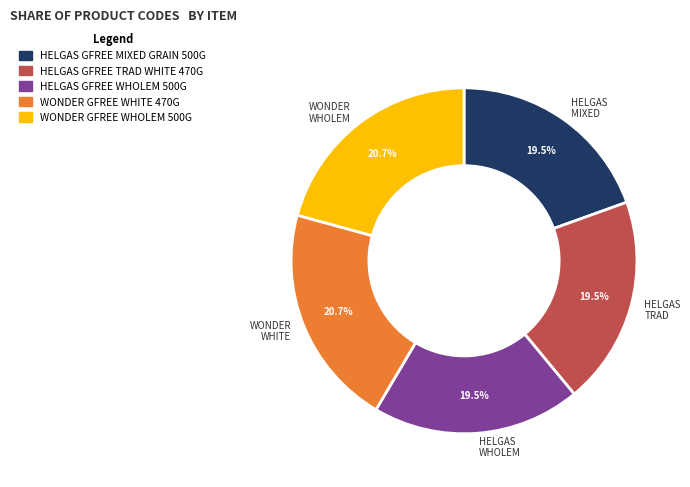

Combined, what portion of the pie is WONDER WHOLEM and HELGAS MIXED?

40.2%